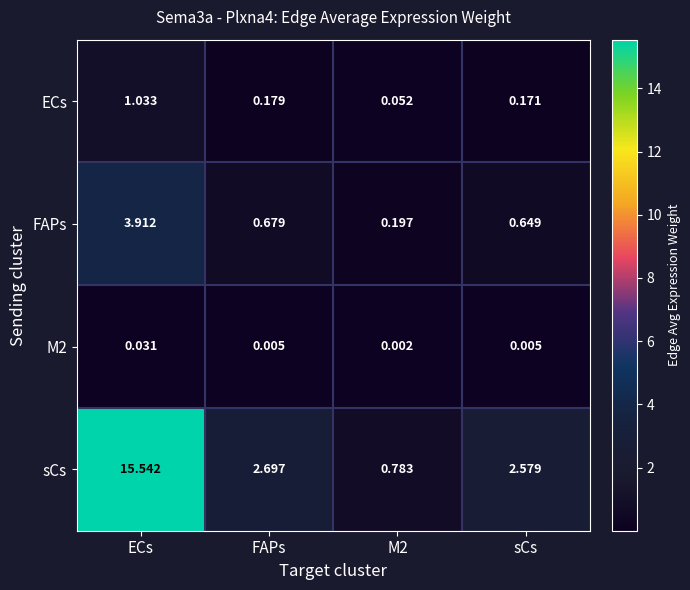

What is the total value across all series at ECs?

20.5